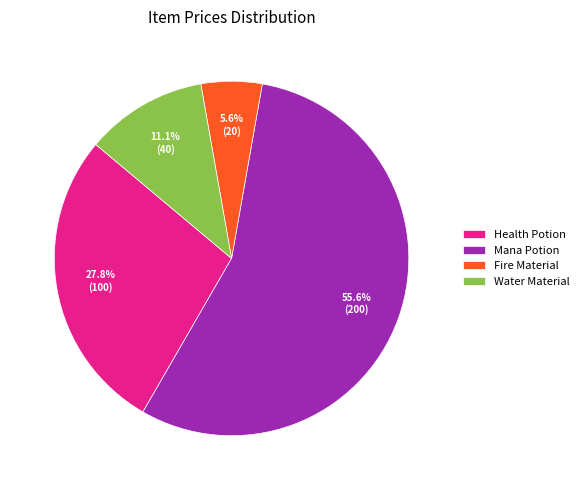

Rank the categories by value from highest to lowest.

Mana Potion, Health Potion, Water Material, Fire Material